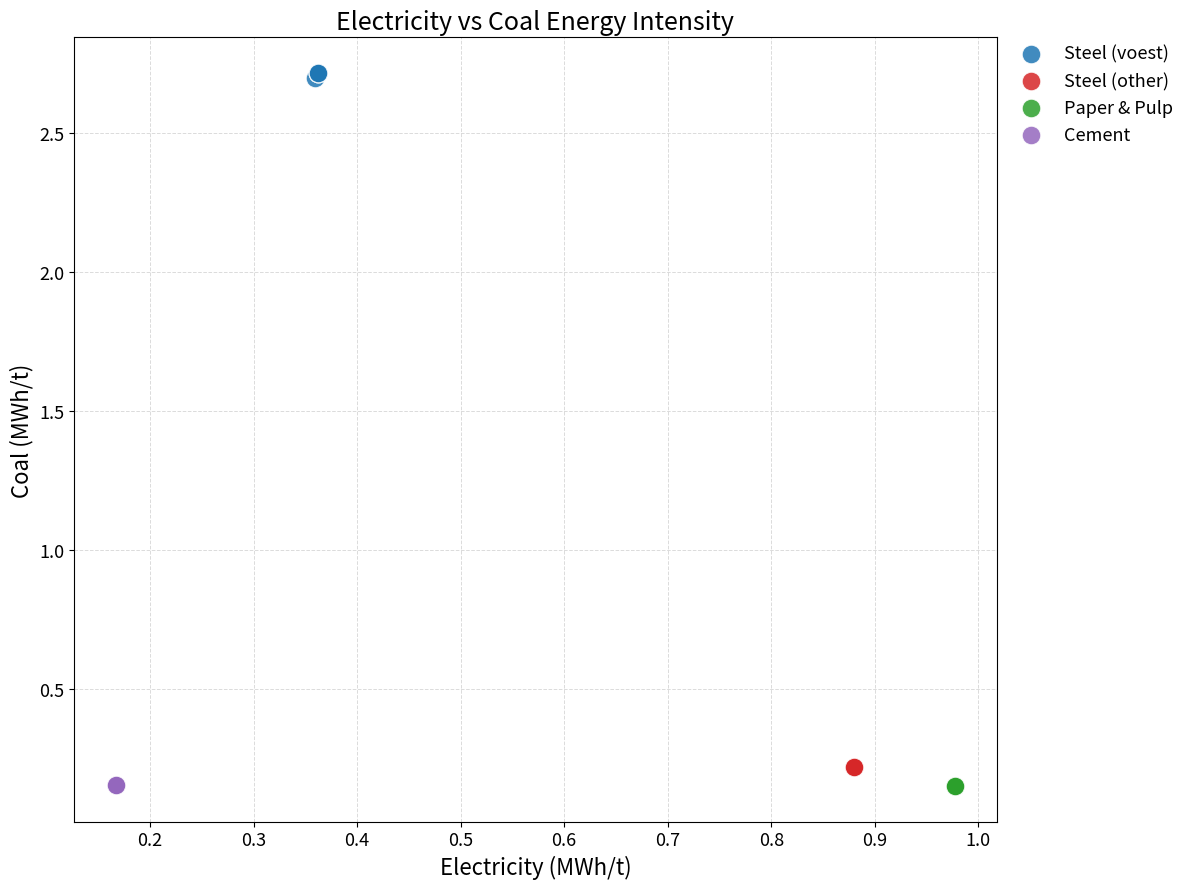

Which series reaches the maximum Y coordinate?

Steel (voest)